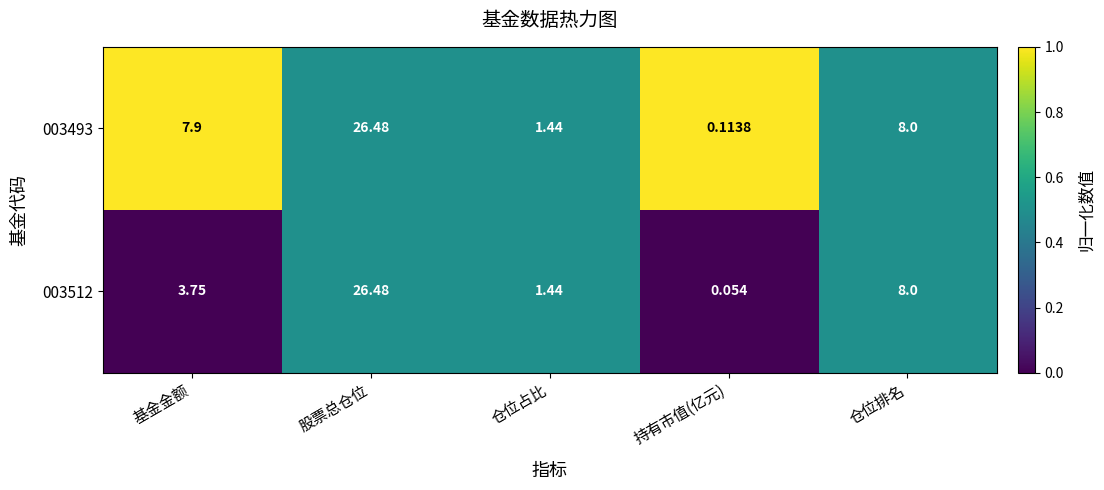

How many categories are shown in the chart?

5